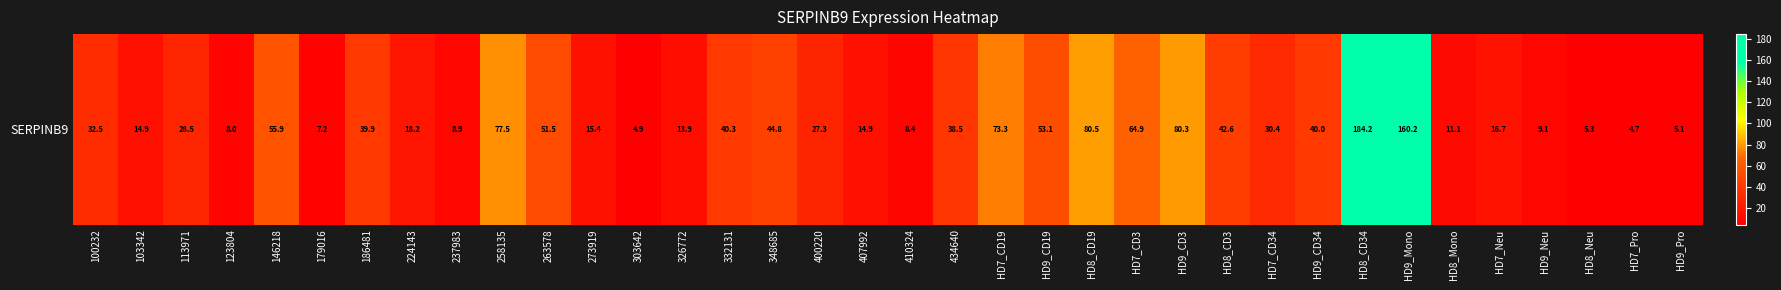

How many values are below 30?

18